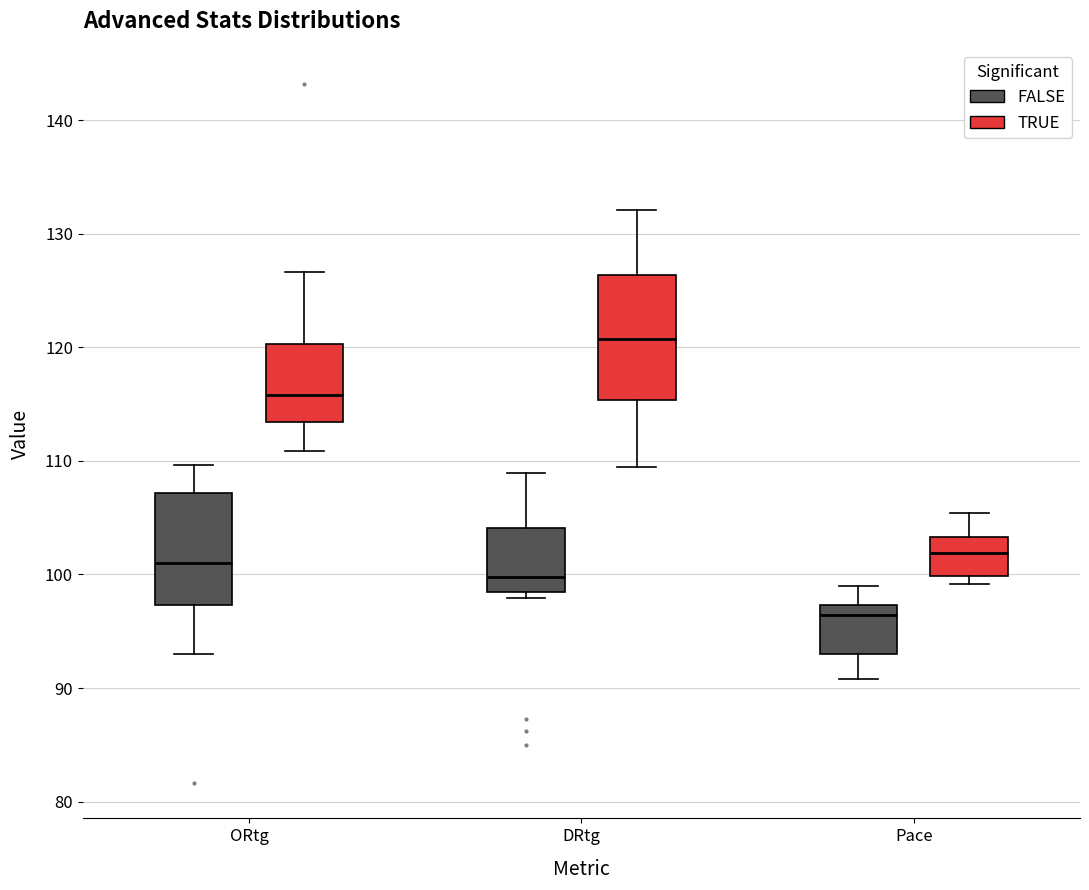

Which box's median line is the highest?

DRtg (TRUE)